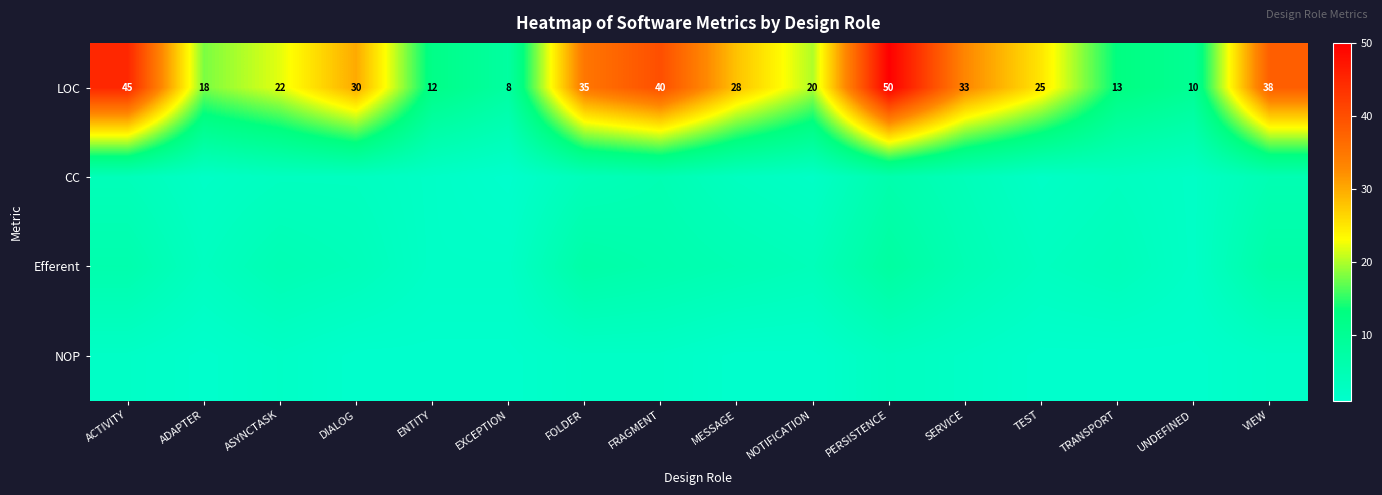

How many series are shown in this chart?

4